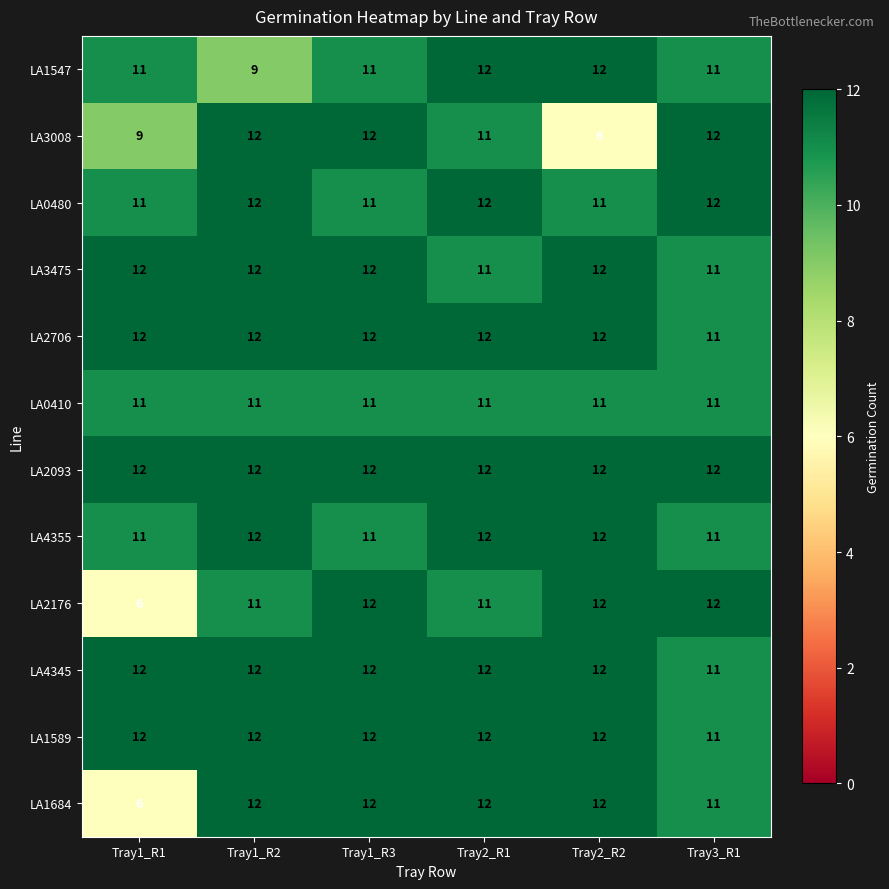

Which series has the largest total across all categories?

LA2093